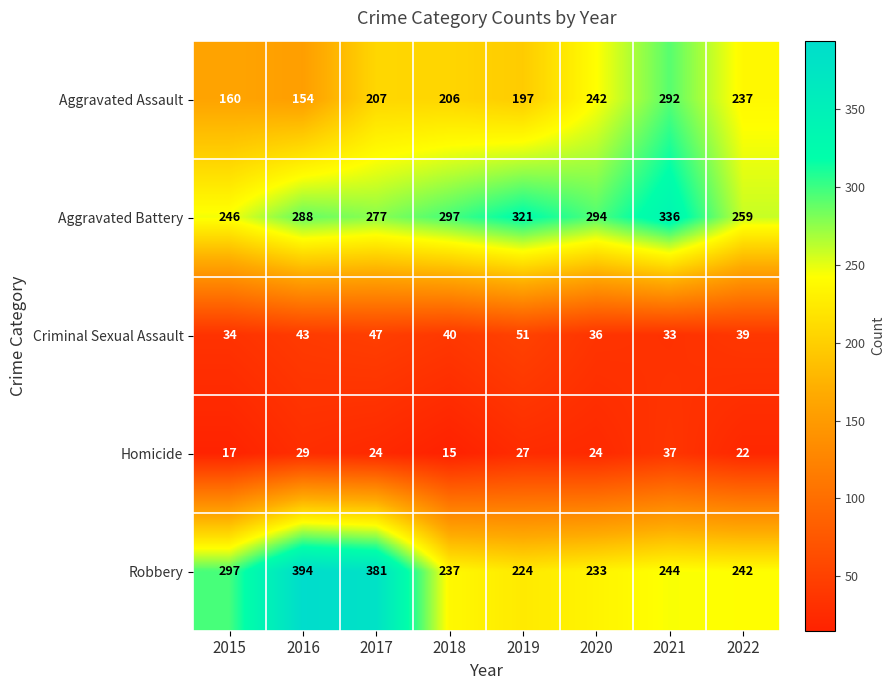

The value of Aggravated Assault at 2022 is 107. True or false?

False